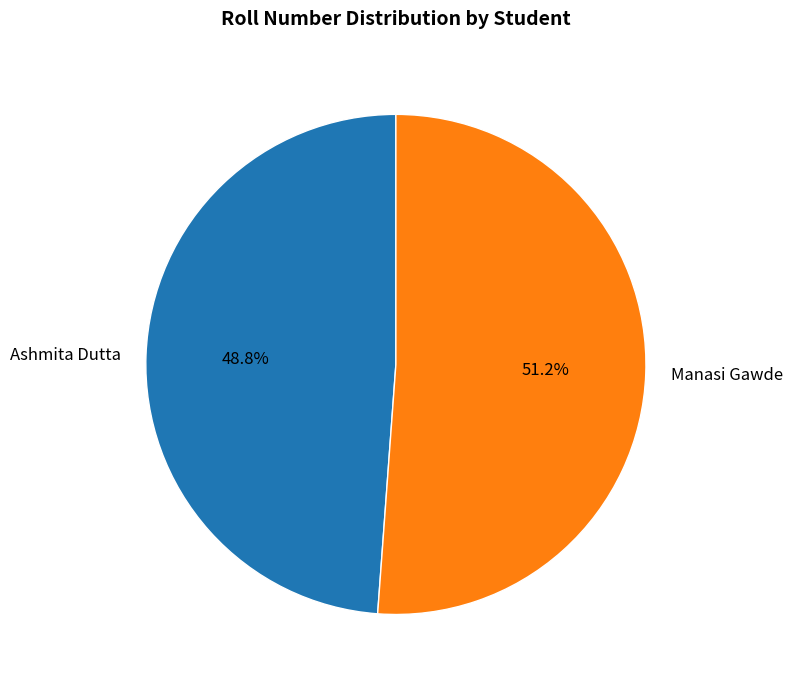

Is it true that Ashmita Dutta is 49% of the pie?

True